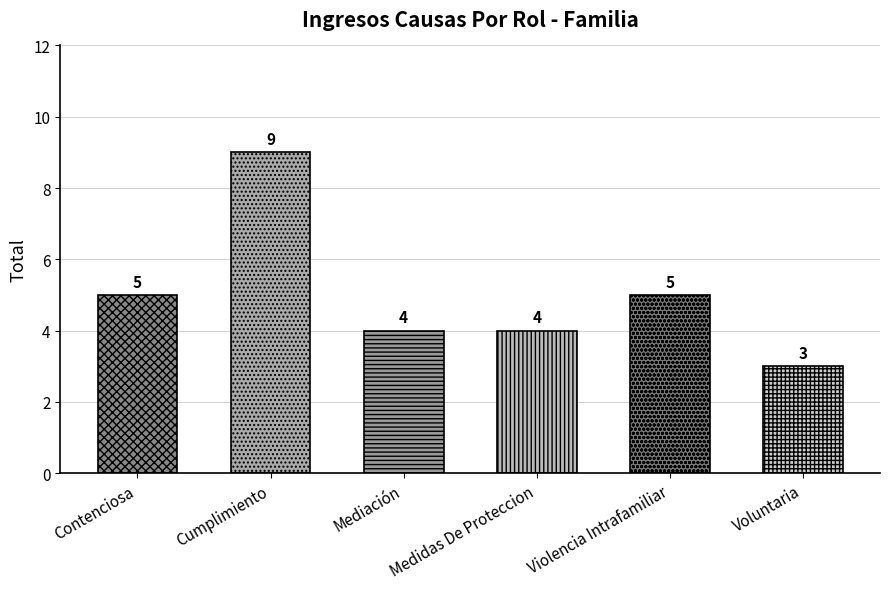

What is the label of the 4th bar from the left?

Medidas De Proteccion